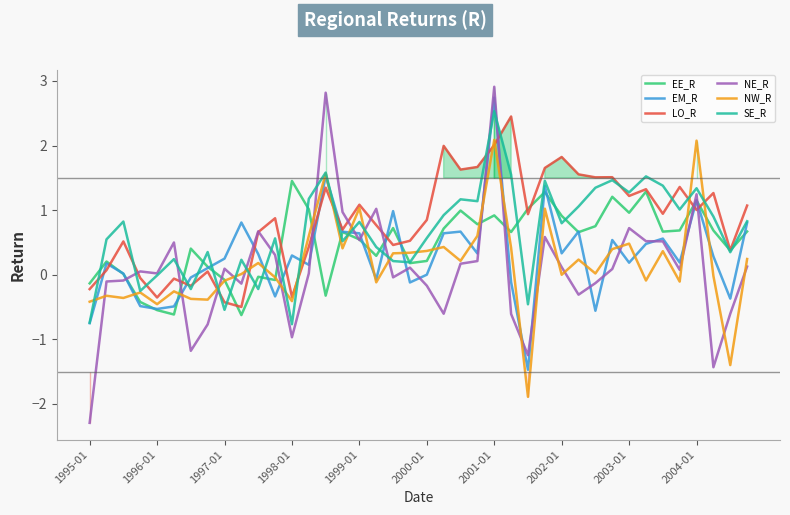

What is the highest value of the LO_R series?

2.5